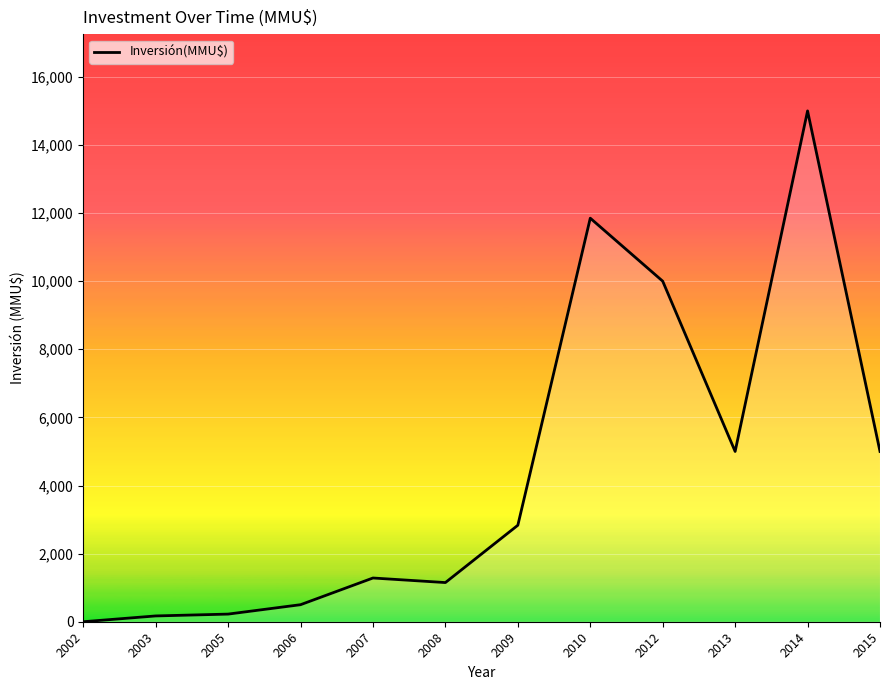

What is the change in value from 2005 to 2013?

+4776